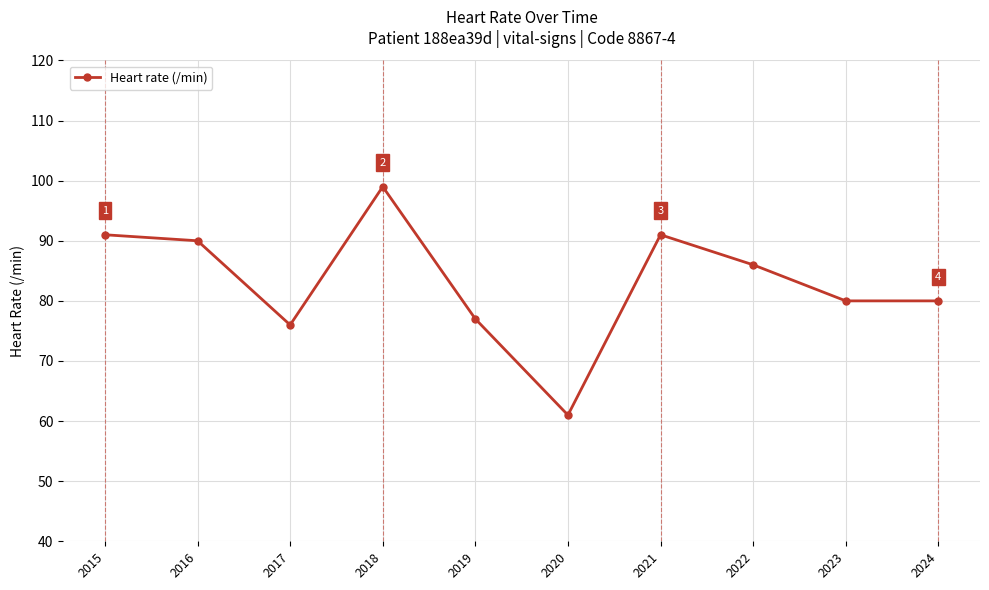

Reading right to left, transcribe all the data shown in this chart.

80	80	86	91	61	77	99	76	90	91